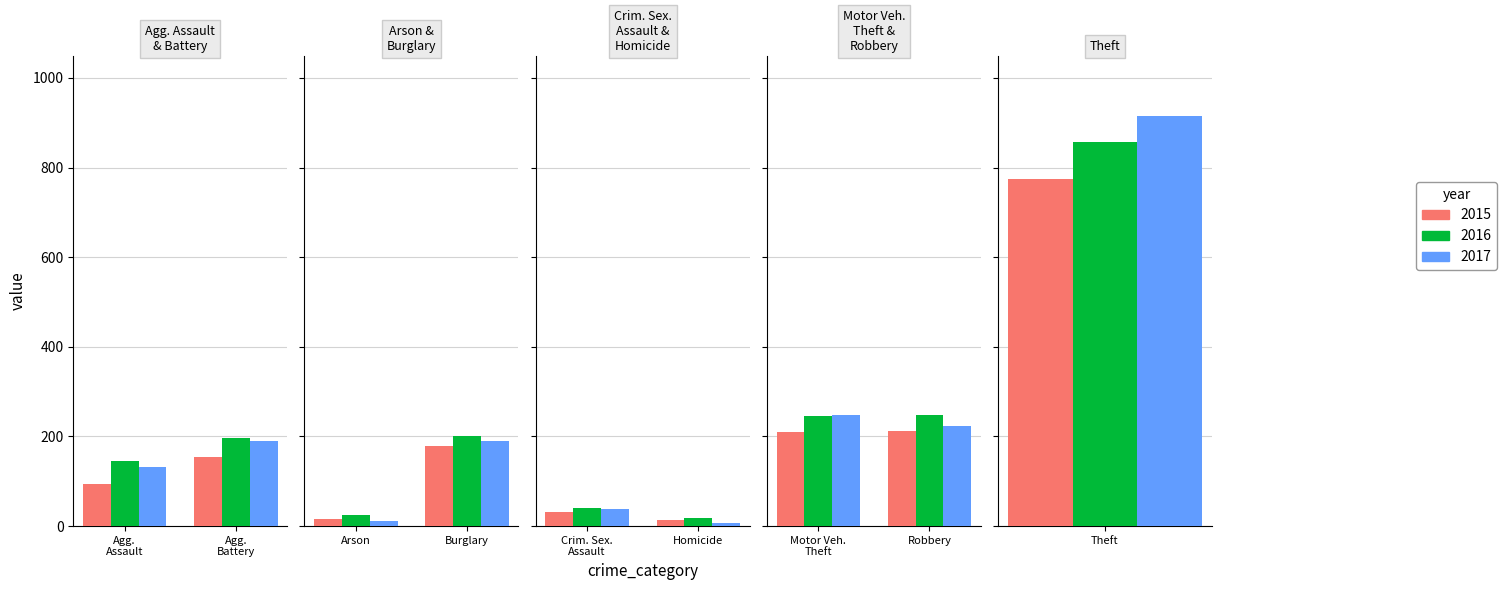

What is the minimum value shown in the chart?

8